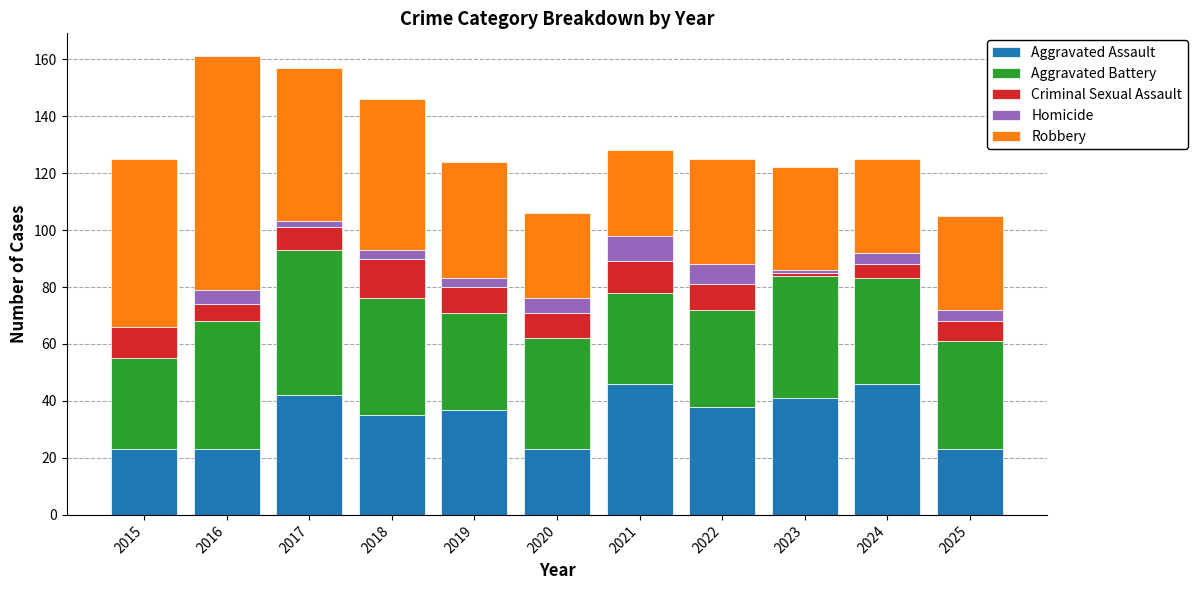

What is the maximum value for Aggravated Assault?

46